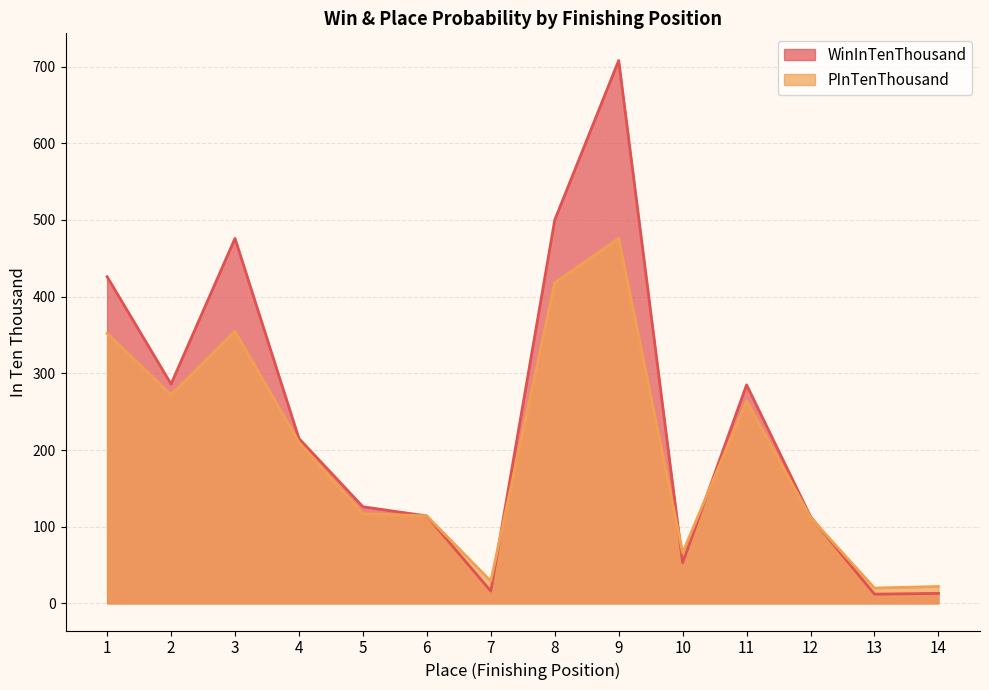

Rank the series by their average value, from lowest to highest.

PInTenThousand, WinInTenThousand